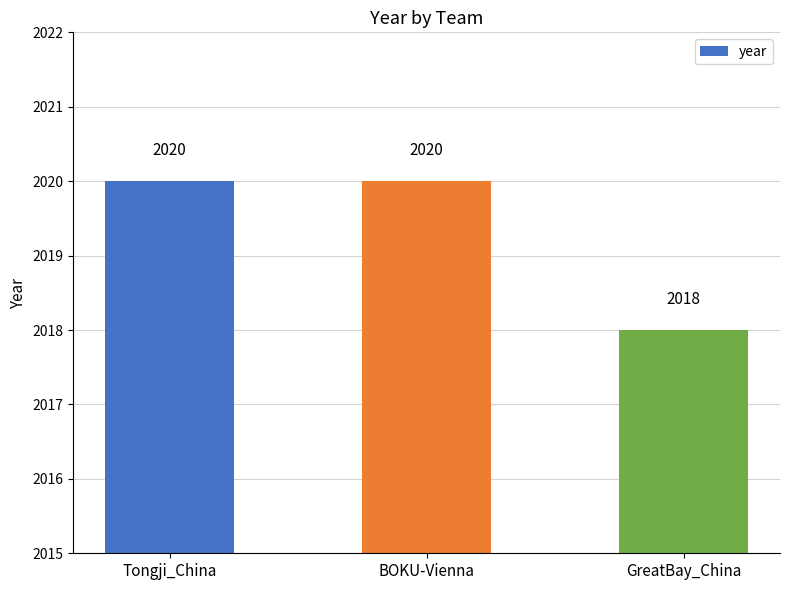

Is it true that the value at BOKU-Vienna is 2785?

False